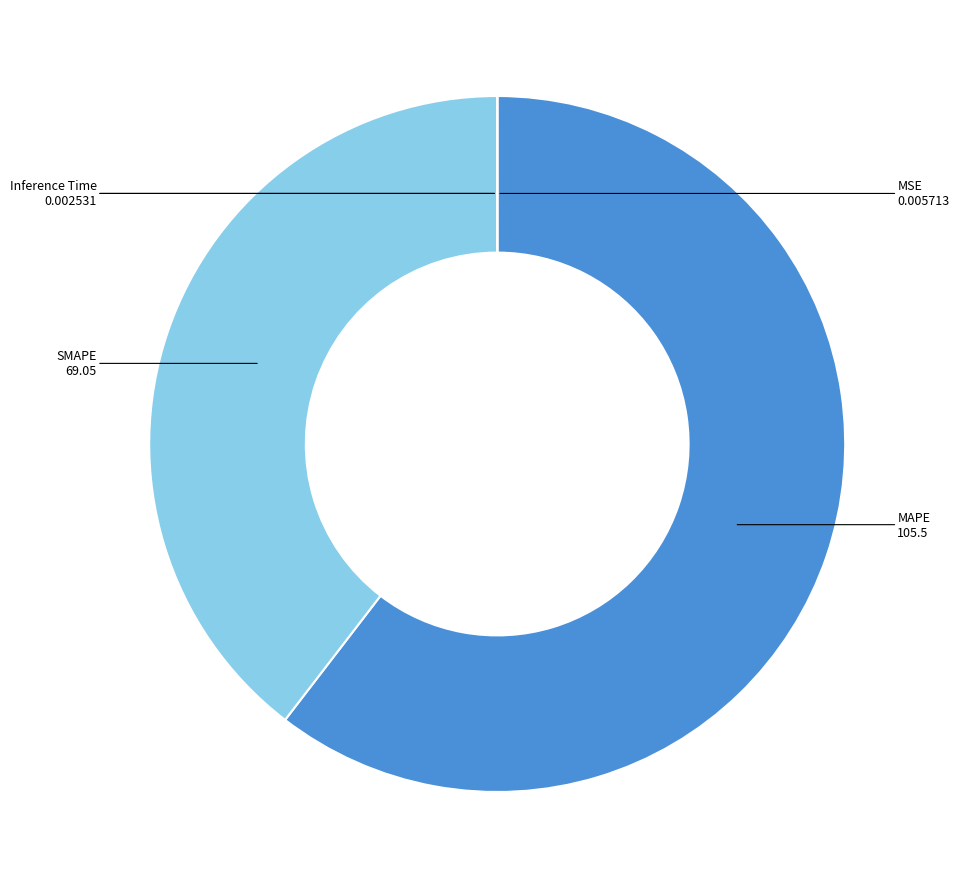

Does any single category account for the majority?

Yes